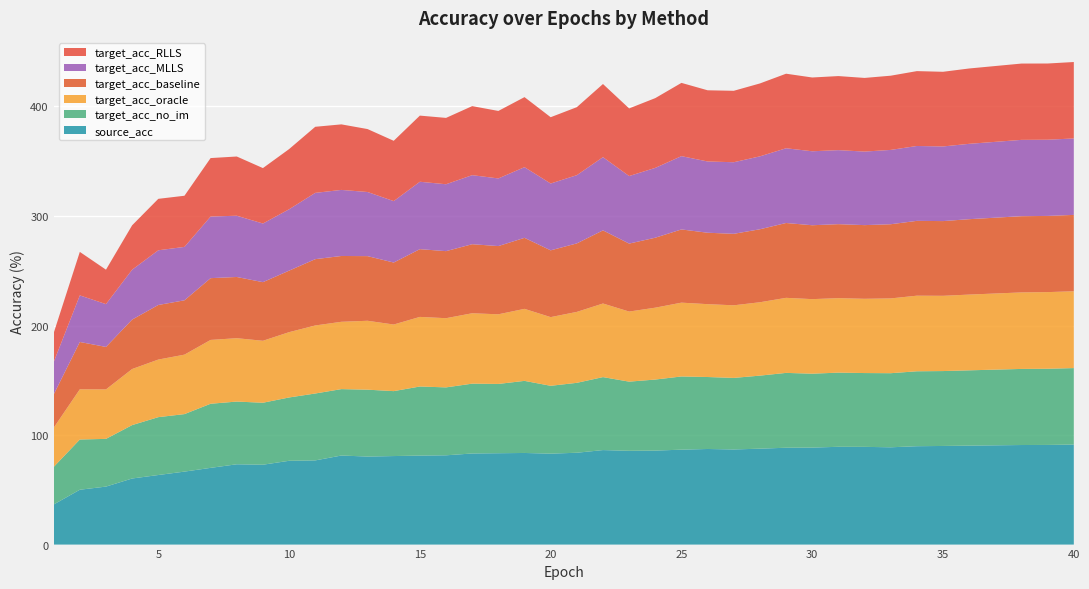

Reading left to right, list all the values displayed in this chart.

source_acc: 1=36.6	2=50.1	3=53.0	4=60.3	5=63.5	6=66.6	7=70.0	8=73.3	9=72.9	10=76.5	11=76.9	12=81.3	13=80.4	14=80.8	15=81.3	16=81.5	17=83.2	18=83.4	19=83.7	20=83.0	21=83.8	22=86.3	23=85.6	24=85.8	25=86.7	26=87.3	27=86.8	28=87.6	29=88.4	30=88.5	31=89.3	32=89.2	33=88.8	34=89.8	35=90.0	36=90.3	38=90.9	39=91.0	40=91.3
target_acc_no_im: 1=34.3	2=45.9	3=43.6	4=48.8	5=52.8	6=52.5	7=58.5	8=57.3	9=56.6	10=57.8	11=61.1	12=60.6	13=61.1	14=59.3	15=63.1	16=62.0	17=63.8	18=63.2	19=65.8	20=62.0	21=63.8	22=66.6	23=63.1	24=64.9	25=66.8	26=65.7	27=65.3	28=66.7	29=68.3	30=67.5	31=67.7	32=67.4	33=67.7	34=68.4	35=68.4	36=68.8	38=69.5	39=69.6	40=69.8
target_acc_oracle: 1=35.8	2=45.8	3=45.2	4=51.2	5=52.6	6=54.3	7=58.3	8=57.9	9=56.6	10=59.6	11=62.1	12=61.5	13=62.9	14=60.8	15=63.5	16=63.2	17=64.3	18=63.6	19=65.8	20=62.7	21=64.8	22=67.2	23=64.0	24=65.6	25=67.4	26=66.5	27=66.3	28=67.0	29=68.5	30=68.1	31=68.0	32=67.8	33=68.3	34=69.0	35=68.7	36=69.2	38=69.9	39=70.0	40=70.1
target_acc_baseline: 1=30.4	2=43.2	3=38.8	4=45.1	5=49.8	6=49.6	7=56.4	8=55.9	9=53.5	10=56.2	11=60.5	12=60.1	13=59.0	14=56.6	15=61.9	16=61.2	17=63.0	18=62.3	19=64.8	20=61.0	21=62.5	22=66.8	23=62.1	24=63.9	25=66.8	26=65.2	27=65.3	28=66.6	29=68.3	30=67.5	31=67.6	32=67.3	33=67.7	34=68.3	35=68.2	36=68.8	38=69.6	39=69.6	40=69.7
target_acc_MLLS: 1=29.6	2=42.5	3=39.1	4=45.6	5=50.0	6=48.8	7=56.3	8=55.9	9=53.5	10=56.0	11=60.5	12=60.3	13=58.5	14=56.1	15=61.5	16=61.1	17=63.0	18=61.8	19=64.5	20=61.0	21=62.3	22=66.9	23=61.7	24=63.8	25=66.9	26=65.1	27=65.3	28=66.6	29=68.2	30=67.5	31=67.6	32=67.2	33=67.9	34=68.4	35=68.2	36=68.8	38=69.7	39=69.6	40=69.8
target_acc_RLLS: 1=26.5	2=39.7	3=31.4	4=40.5	5=47.0	6=46.7	7=53.4	8=54.1	9=50.6	10=55.0	11=60.3	12=59.8	13=57.5	14=55.1	15=60.4	16=60.6	17=63.0	18=61.6	19=64.0	20=60.5	21=62.1	22=66.8	23=61.7	24=63.7	25=66.9	26=65.0	27=65.2	28=66.6	29=68.1	30=67.4	31=67.6	32=67.2	33=67.8	34=68.3	35=68.2	36=68.8	38=69.7	39=69.6	40=69.8